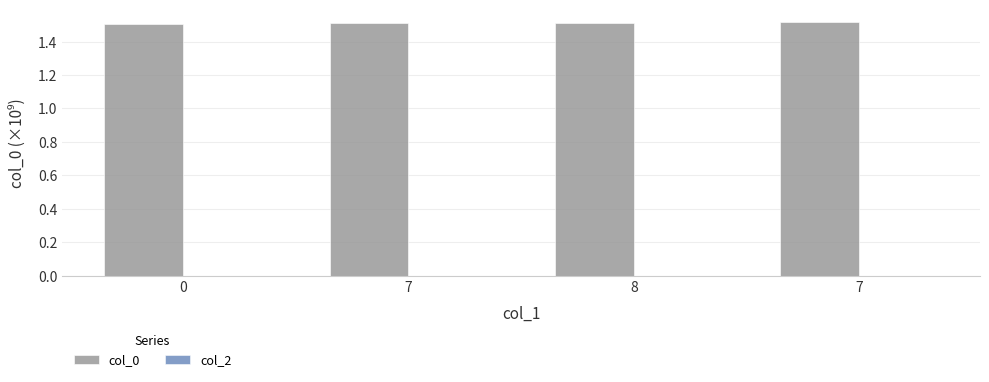

Count the number of data series in this chart.

1